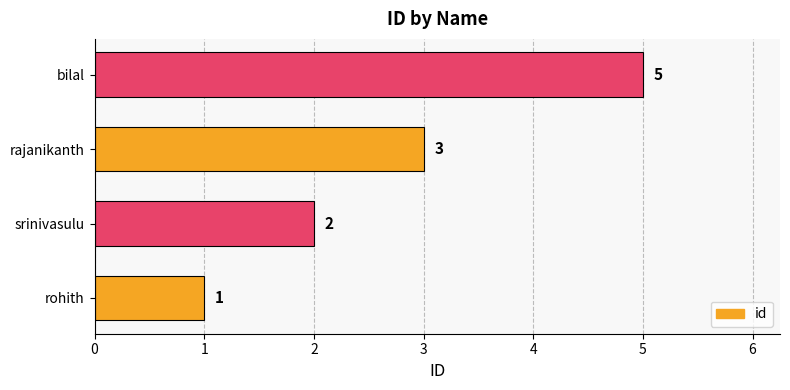

What is the sum of all values?

11